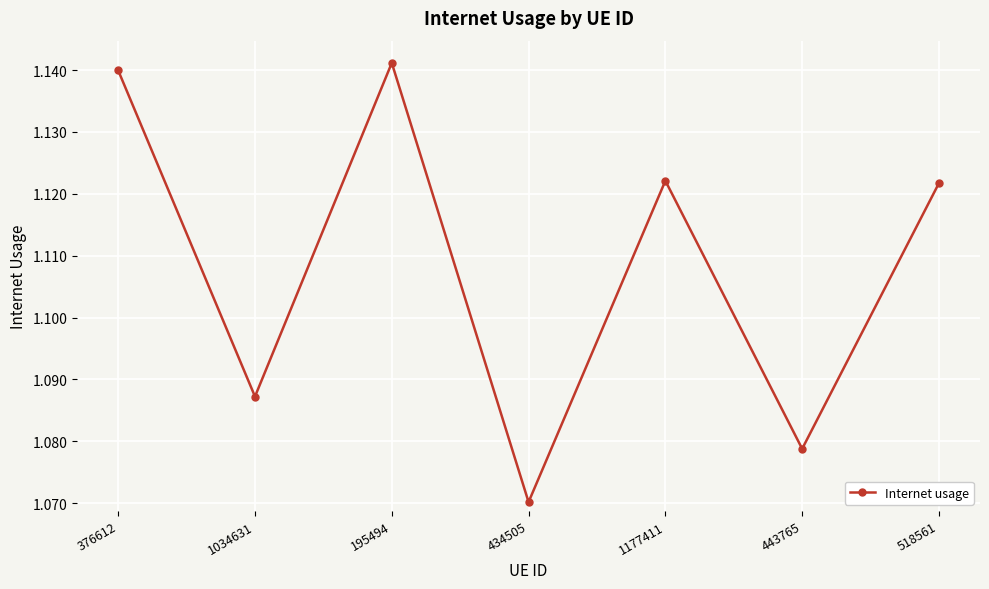

At which label is the value closest to 1?

434505